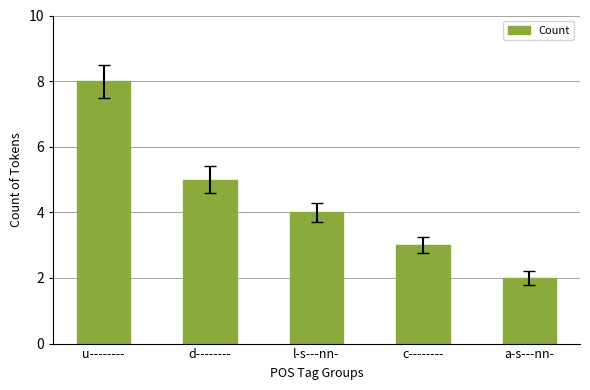

What is the difference between the maximum and minimum values?

6